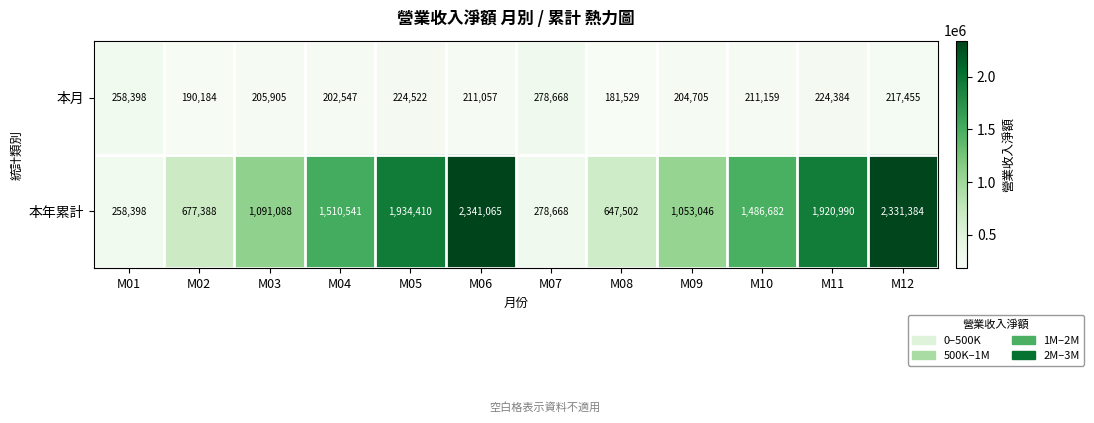

What is the maximum value shown in the chart?

2341065